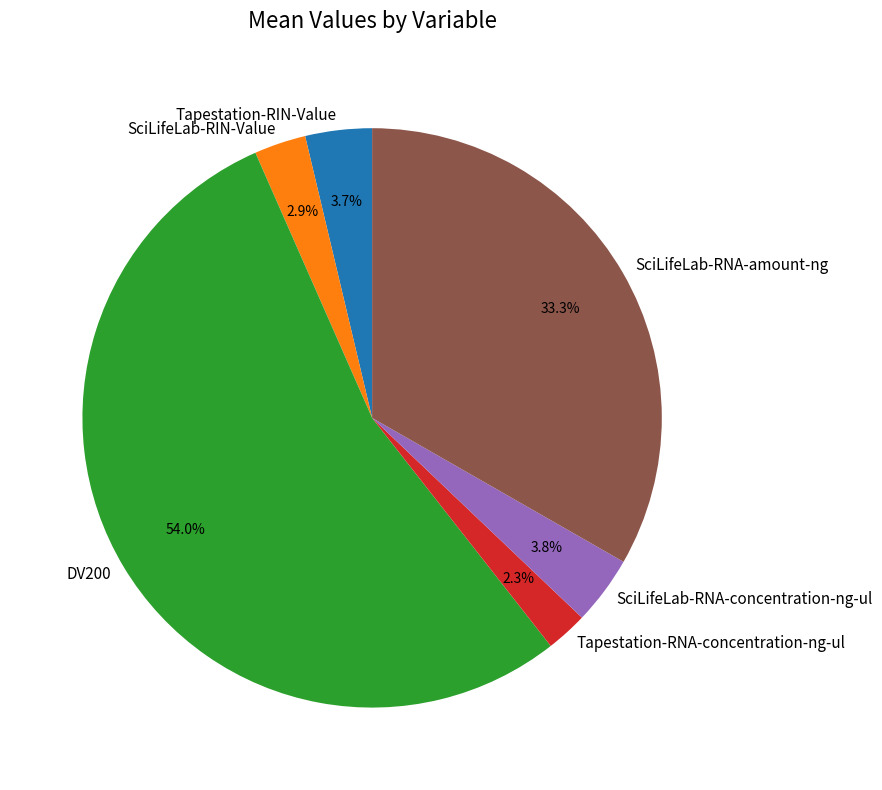

What is the smallest slice in the pie chart?

Tapestation-RNA-concentration-ng-ul